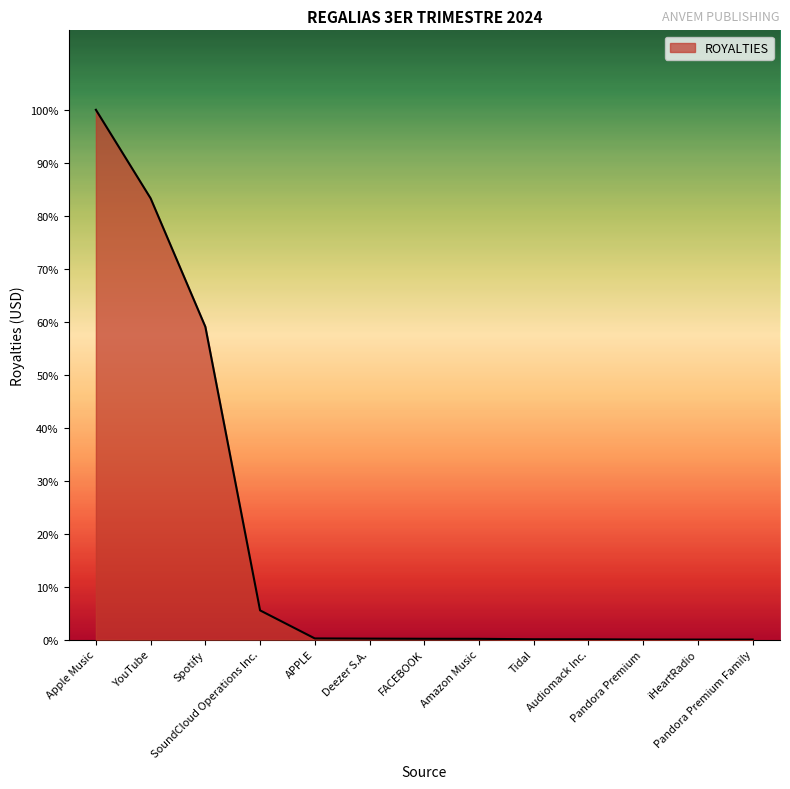

At which category does the chart reach its peak across all series?

Apple Music